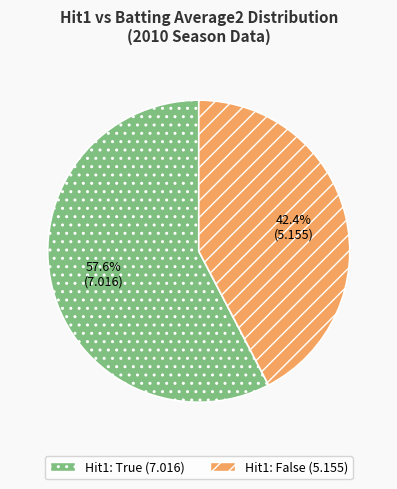

Is there a majority slice in this chart?

Yes